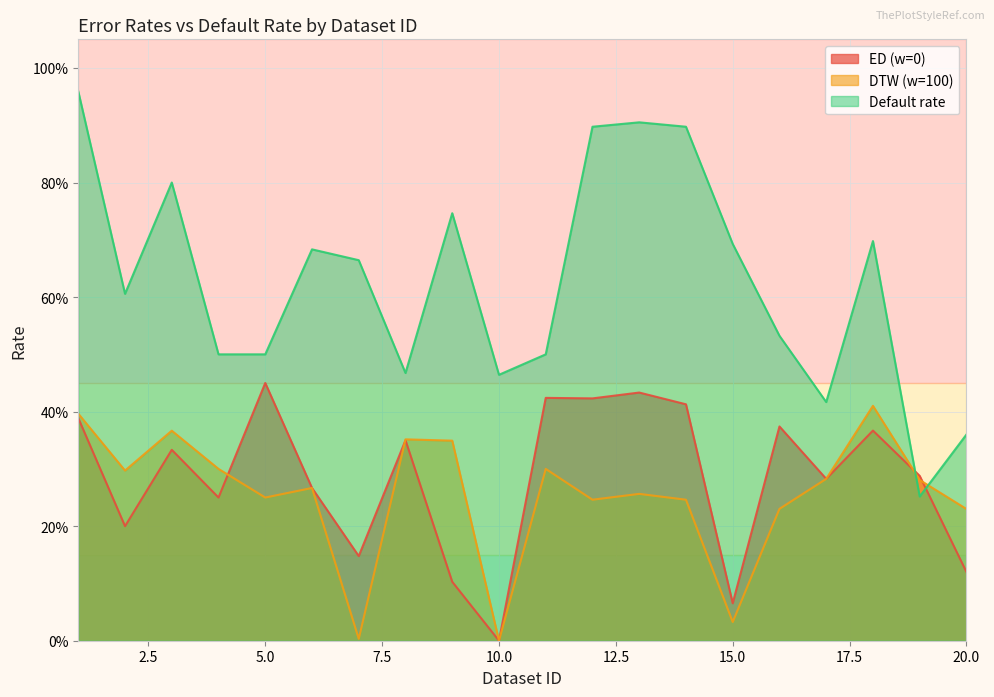

What is the sum of all ED (w=0) values?

5.7